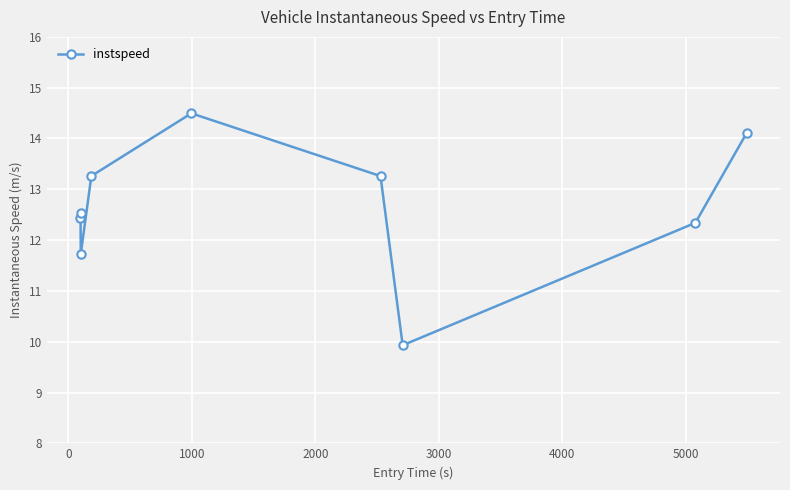

How many values exceed 12?

7